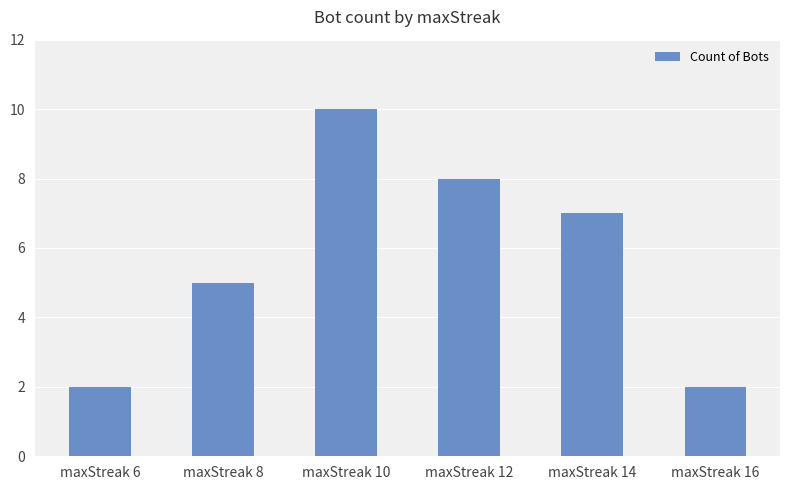

What is the change in value from maxStreak 6 to maxStreak 12?

+6